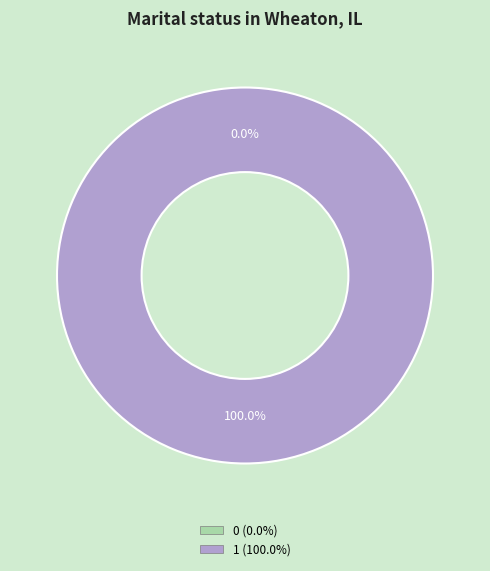

Is there a majority slice in this chart?

Yes